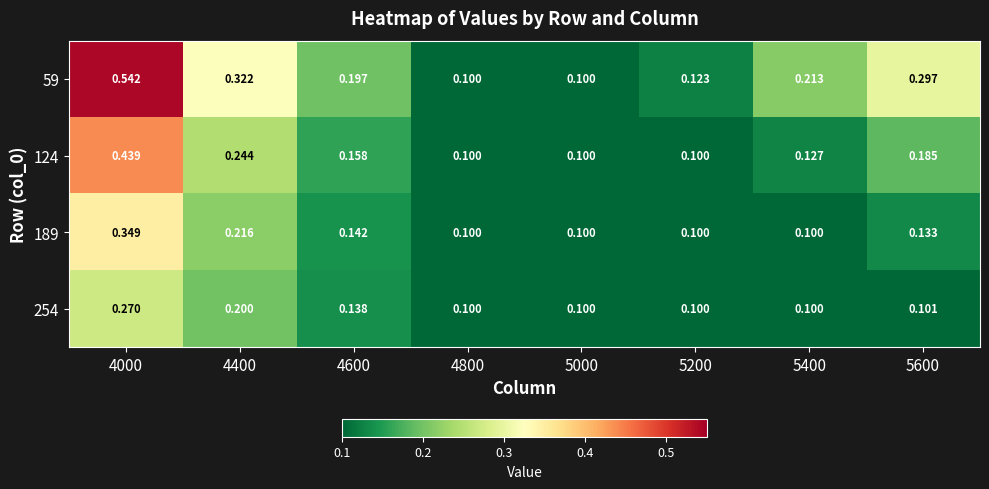

At which category is the sum across all series the highest?

4000